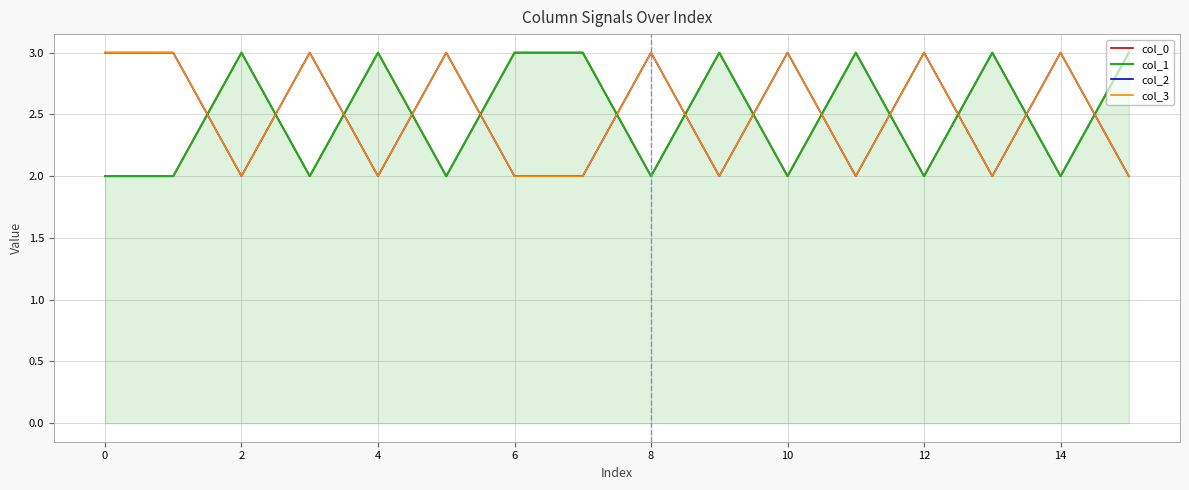

What is the approximate value of col_3 at 8?

3